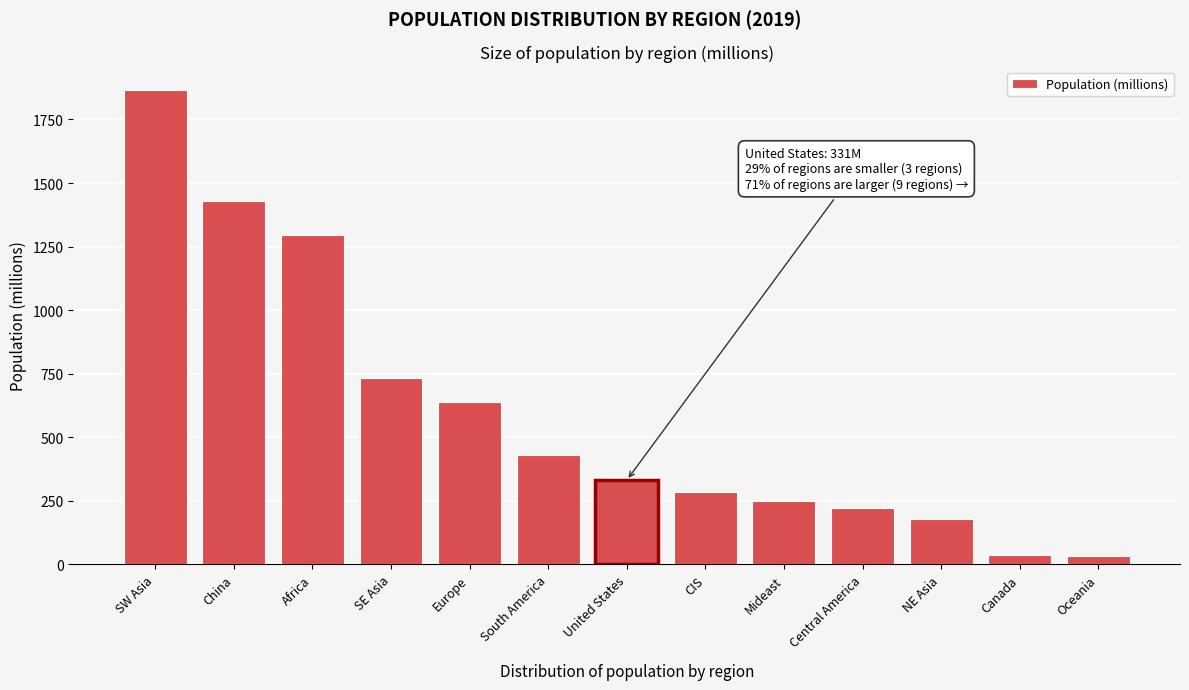

What is the change in value from Europe to Central America?

-415.8